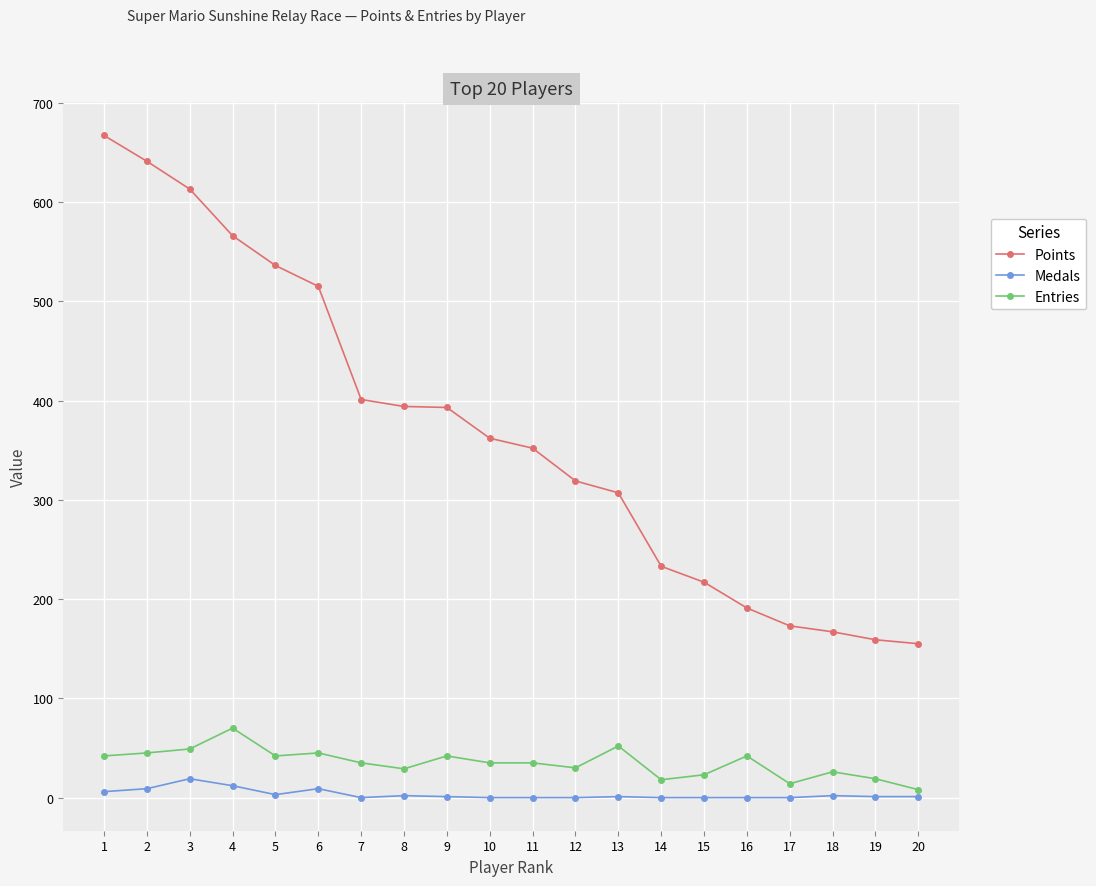

Does the chart display data point markers on the line(s)?

Yes